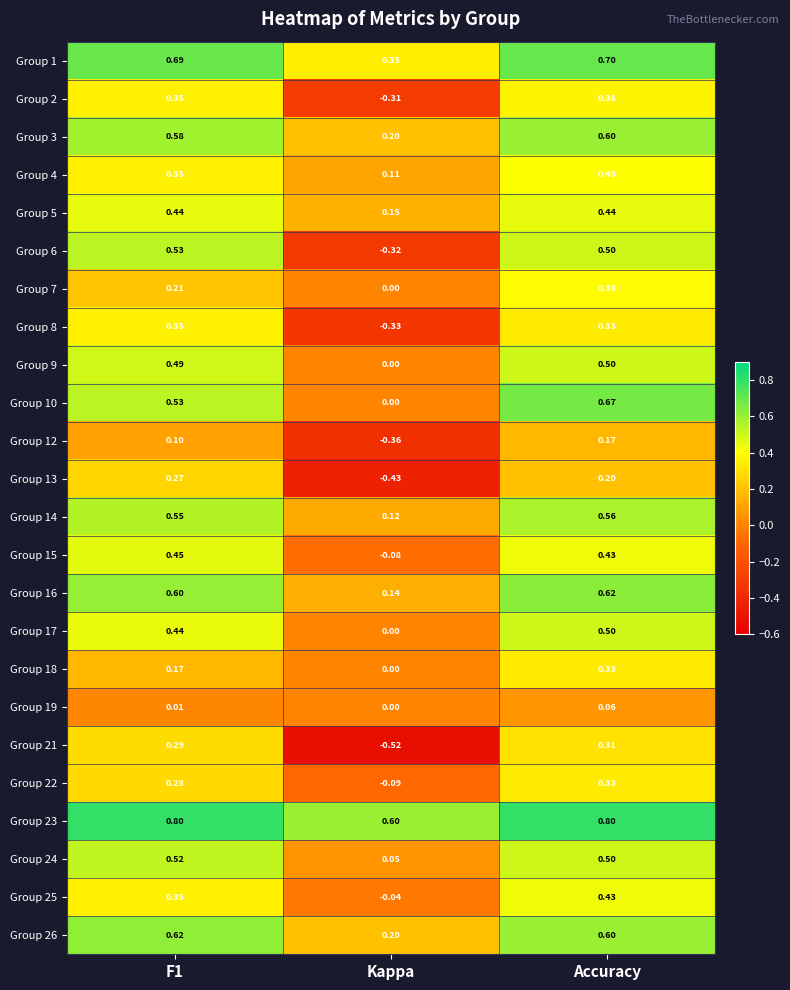

Which category has the lowest value across all series?

Kappa